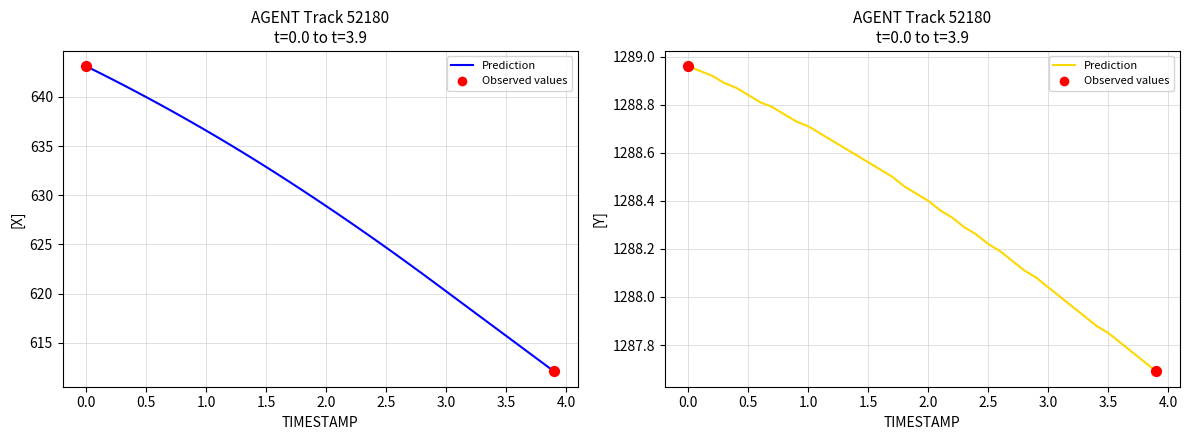

Which series reaches the maximum Y coordinate?

Y